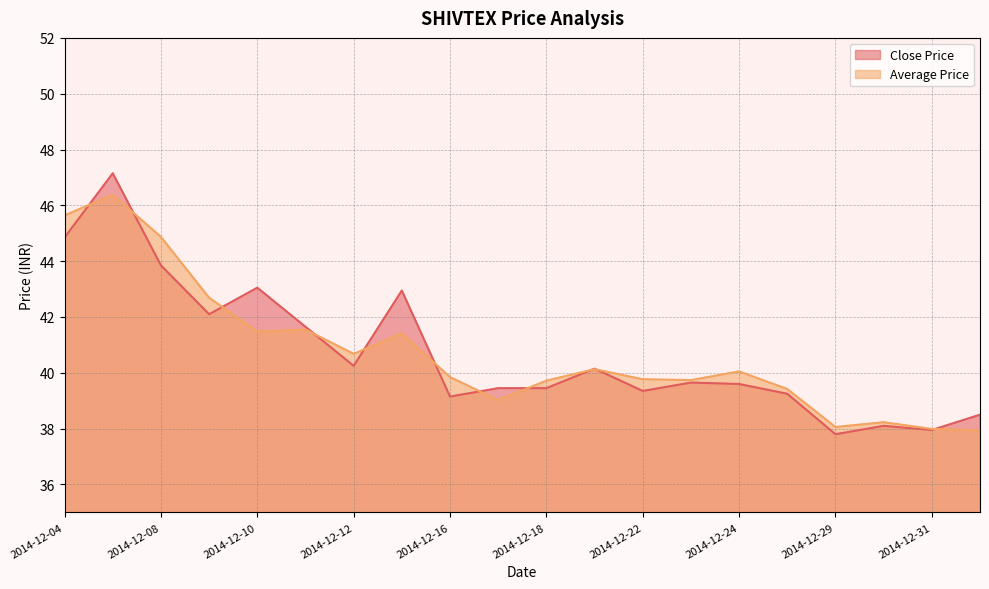

What is the sum of all Close Price values?

814.2